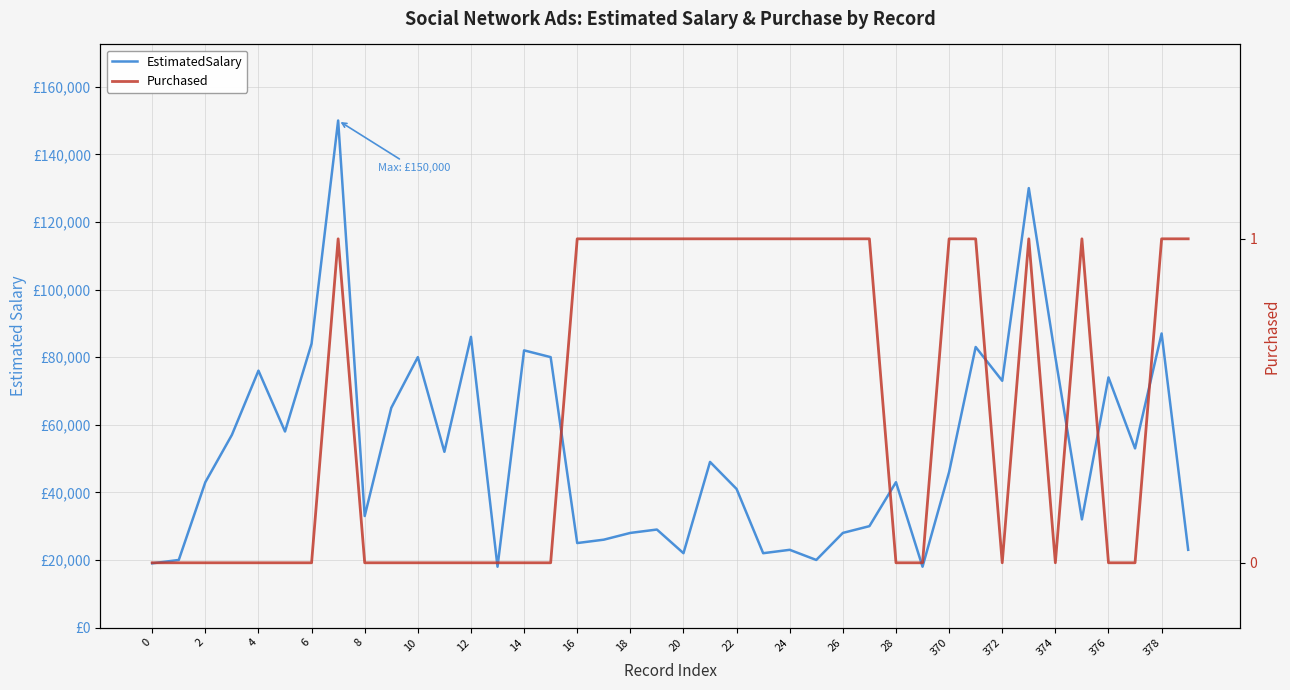

The value of Purchased at 378 is 2. True or false?

False